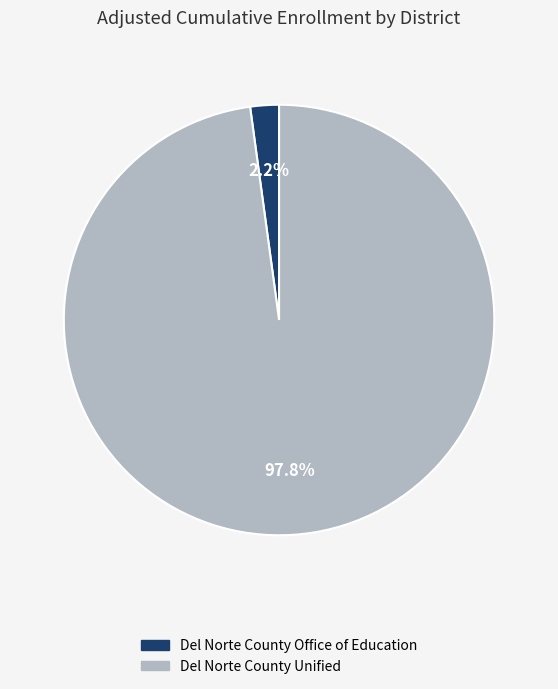

How many slices are in this pie chart?

2